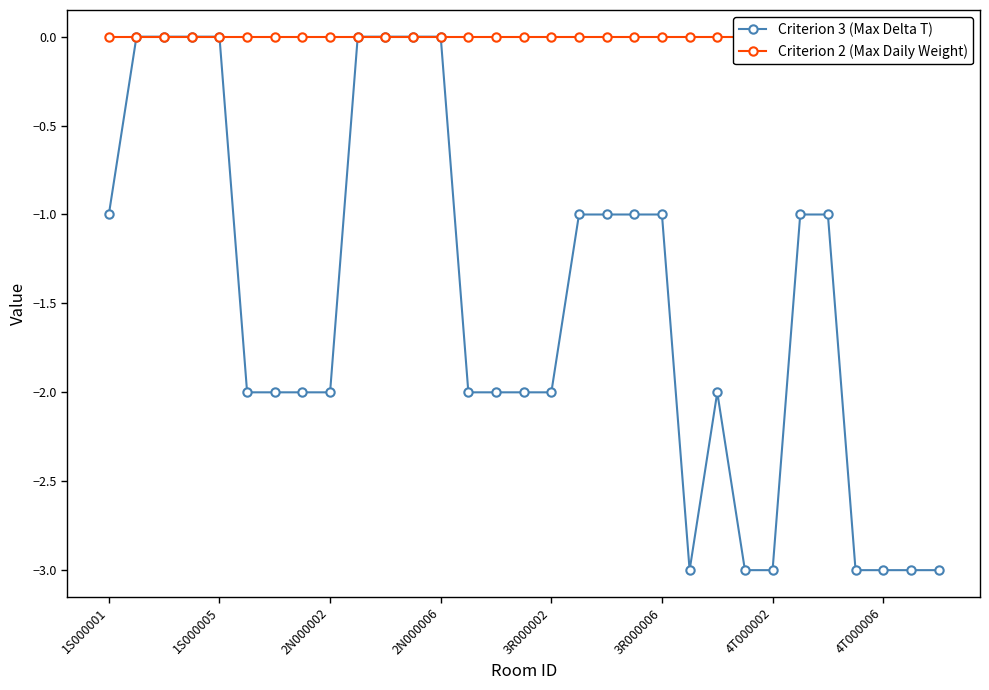

Which series has the largest total across all categories?

Criterion 2 (Max Daily Weight)